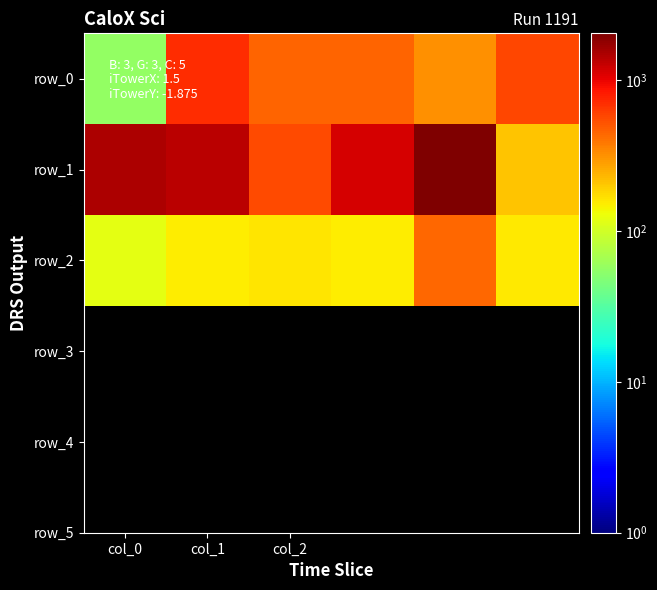

At which category is the sum across all series the highest?

4